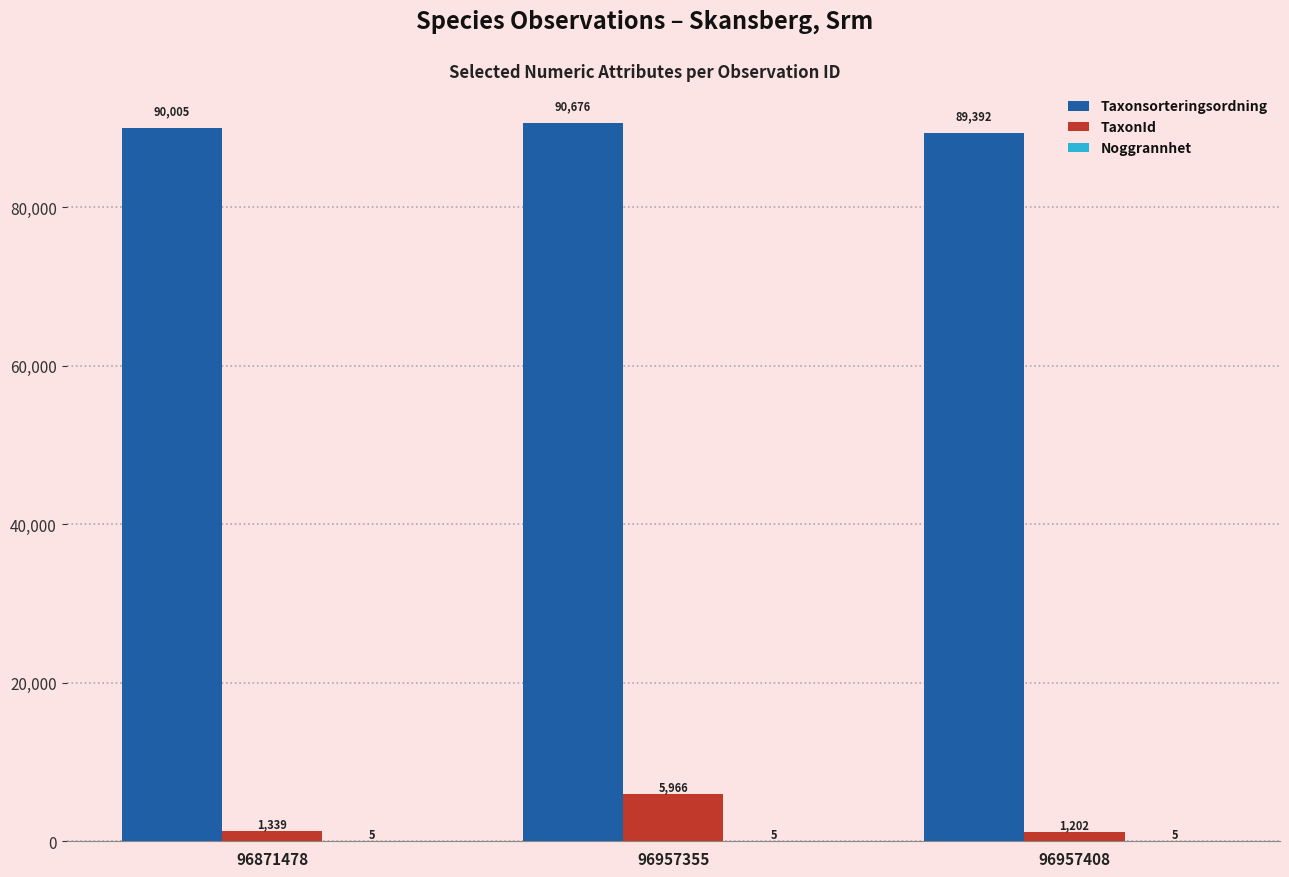

The Taxonsorteringsordning series shows 90676 at 96957355. True or false?

True